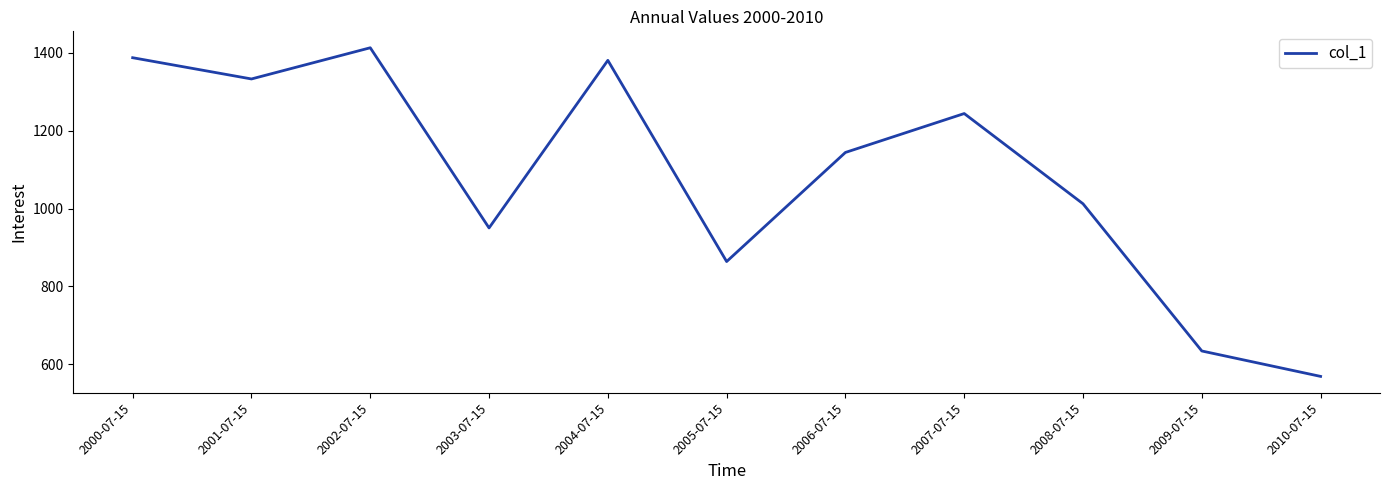

Where is the first local maximum?

2002-07-15